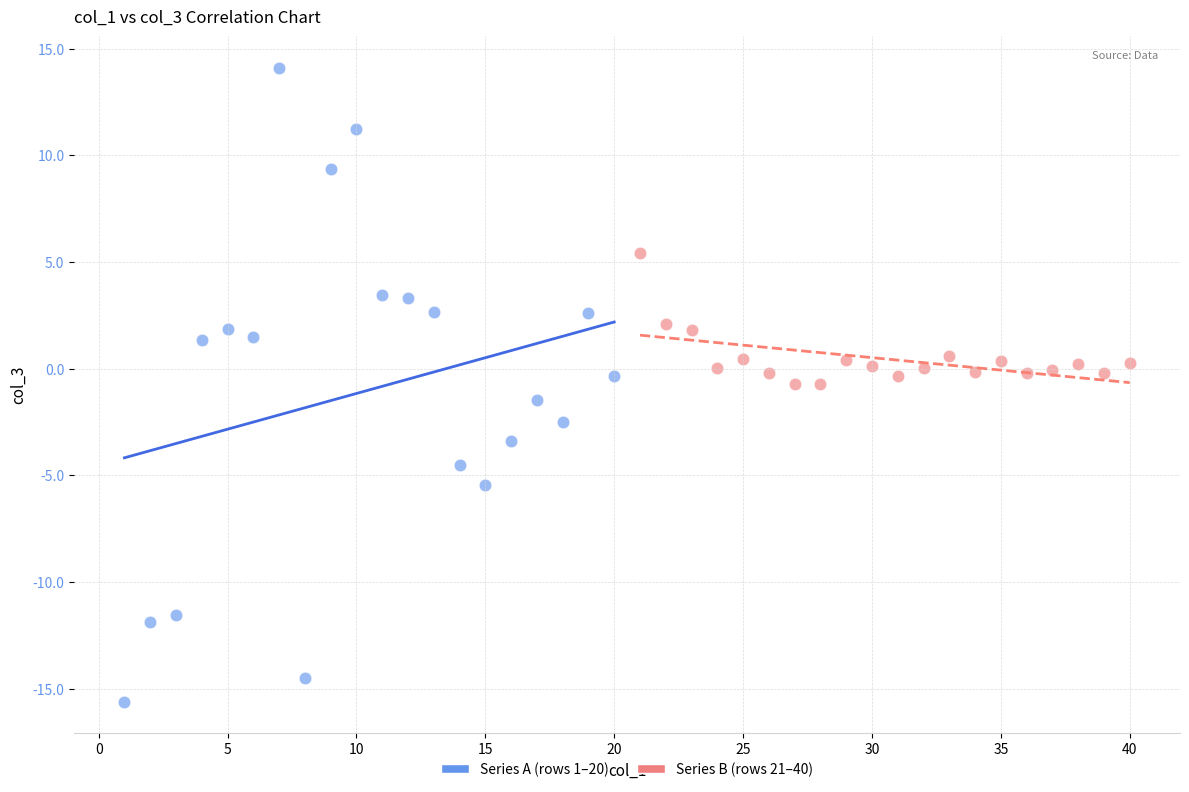

Which series has the largest Y range (max minus min)?

Series A (rows 1–20)